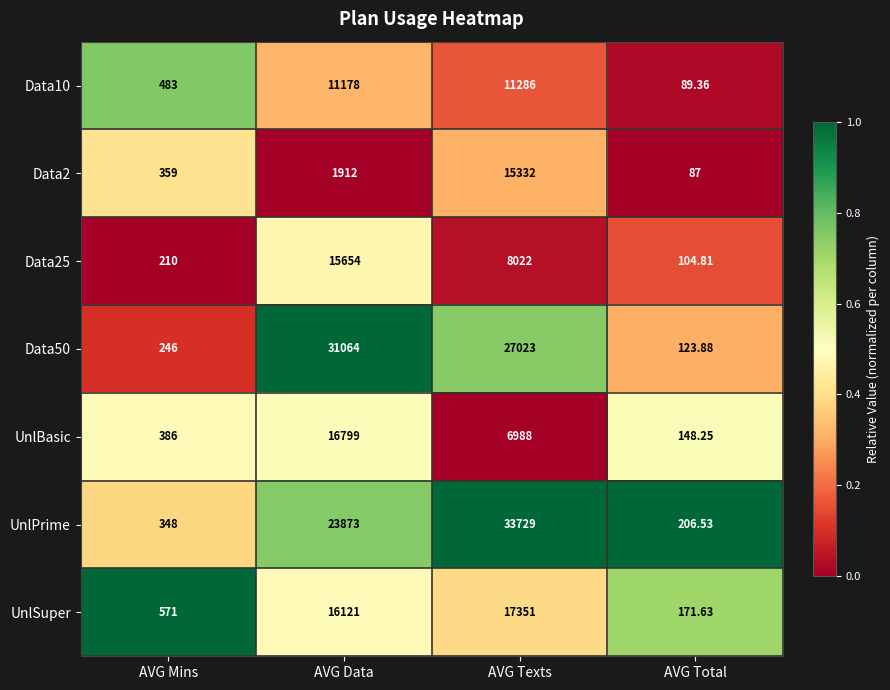

At which category is the sum across all series the highest?

AVG Texts